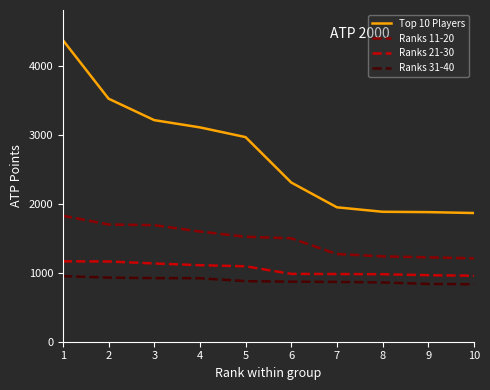

True or false: Ranks 21-30 and Top 10 Players intersect in this chart.

False